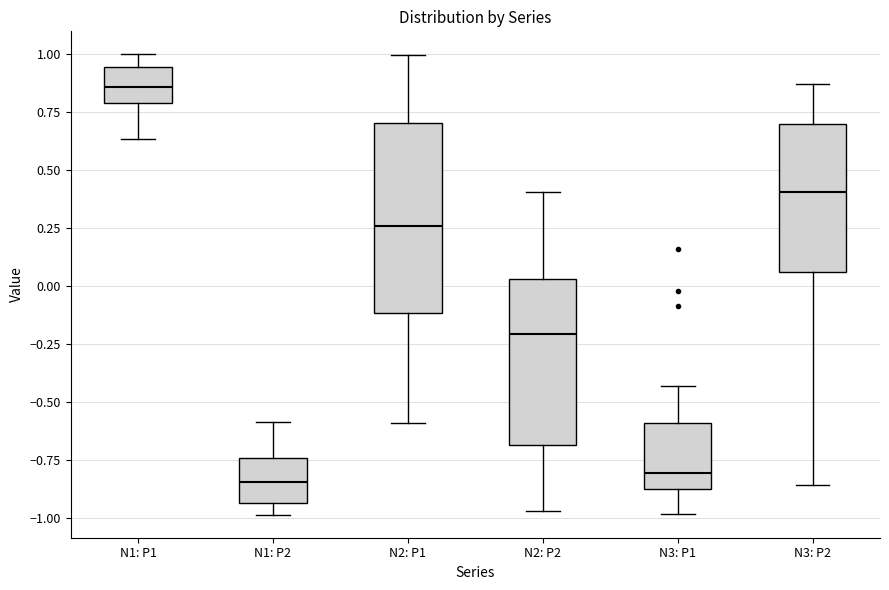

Comparing the boxes themselves (not the whiskers), which one is the tallest?

N2: P1